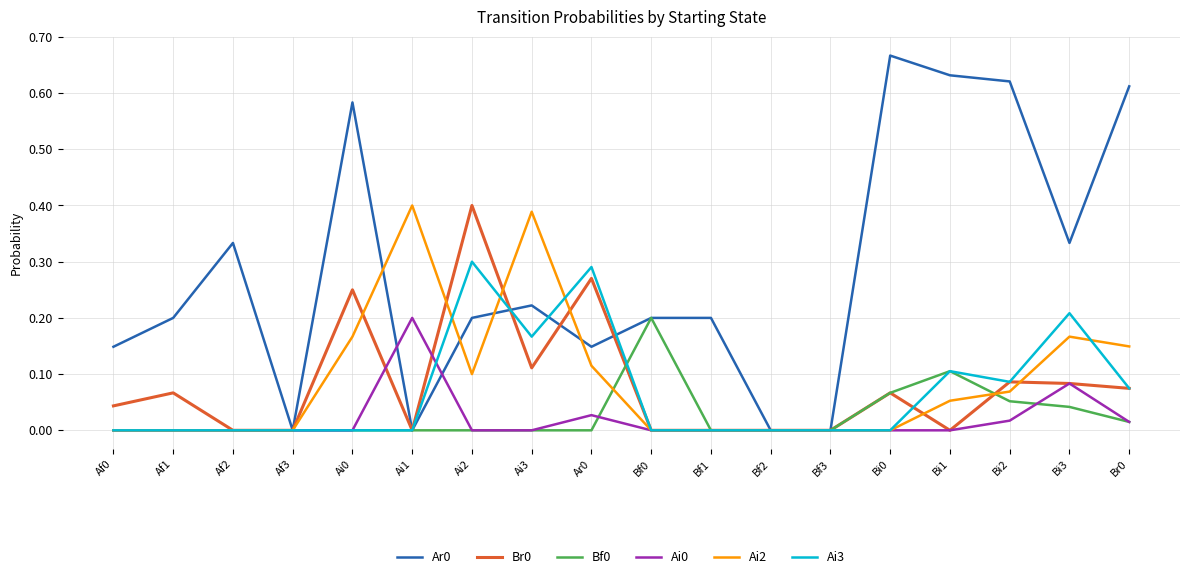

True or false: Ai2 has a value of 0.0 at Af2.

True